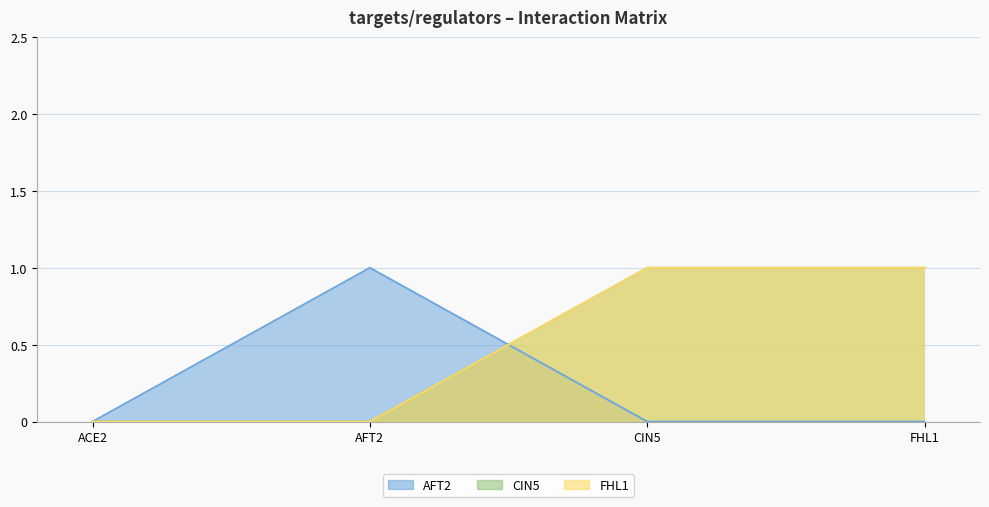

Between which two adjacent categories do AFT2 and FHL1 first intersect?

AFT2 and CIN5